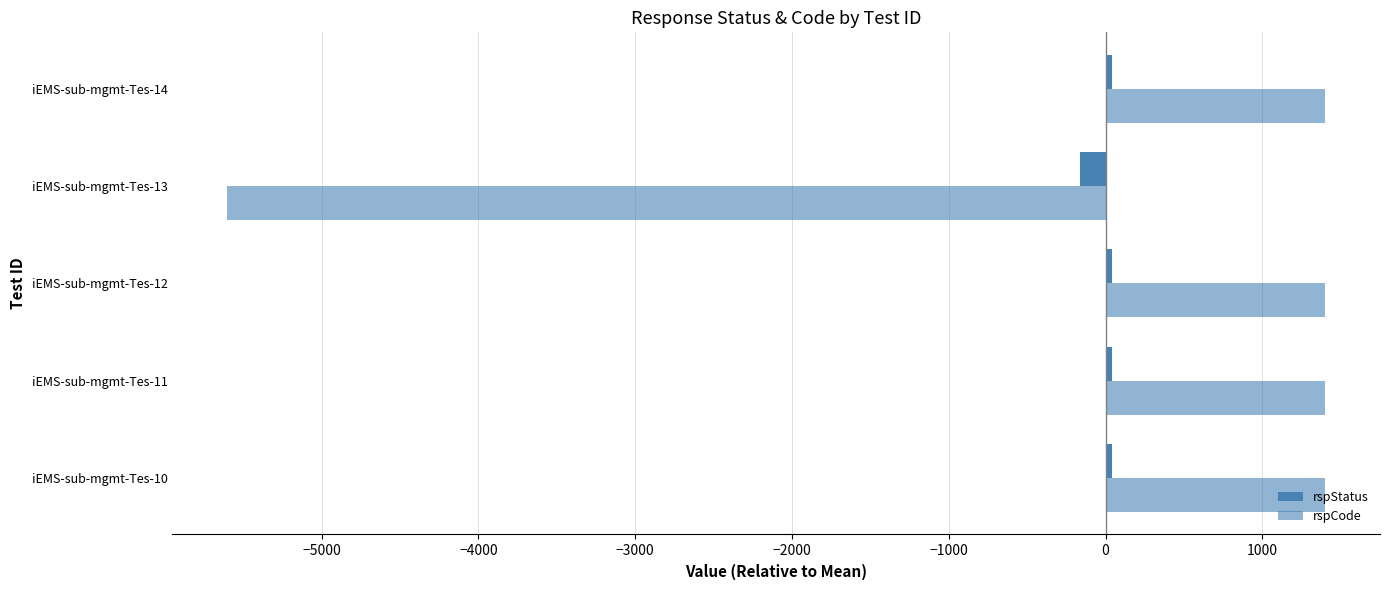

What is the maximum value for rspCode?

1400.4